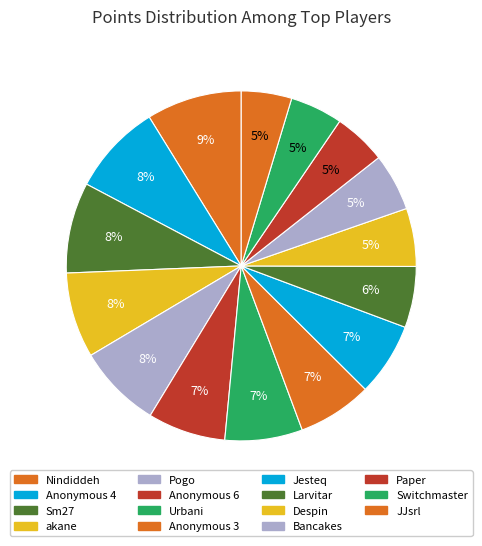

Is it true that akane is 8% of the pie?

True